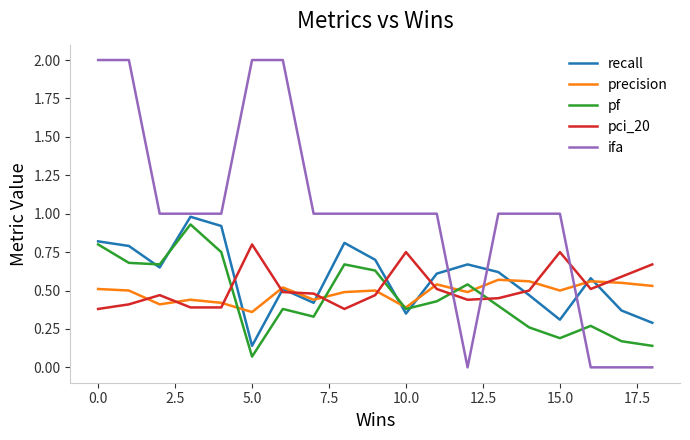

Which series has the largest range (max minus min)?

ifa